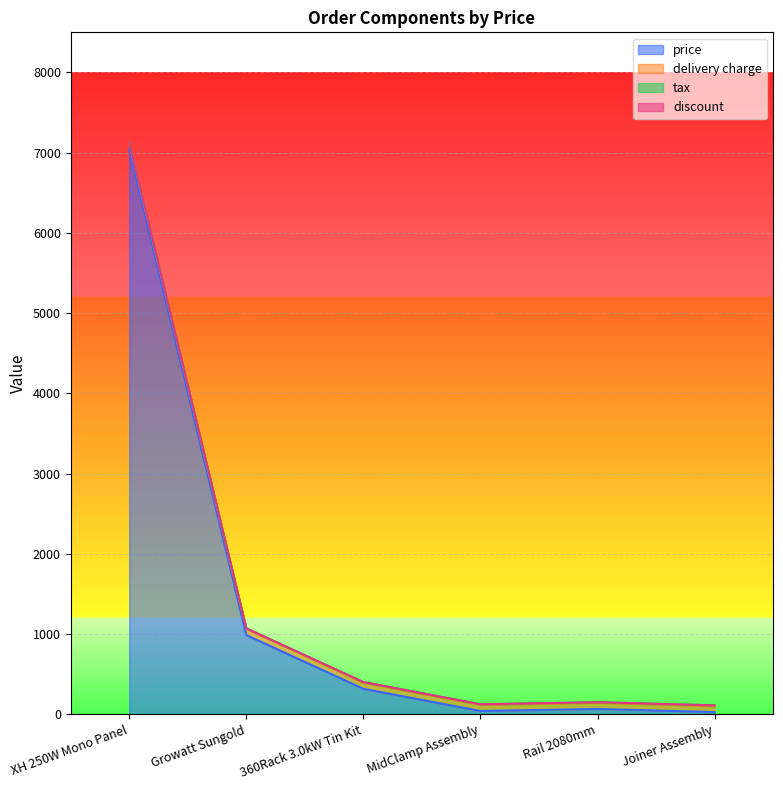

Is the value of tax at Rail 2080mm greater than the value of price at MidClamp Assembly?

No